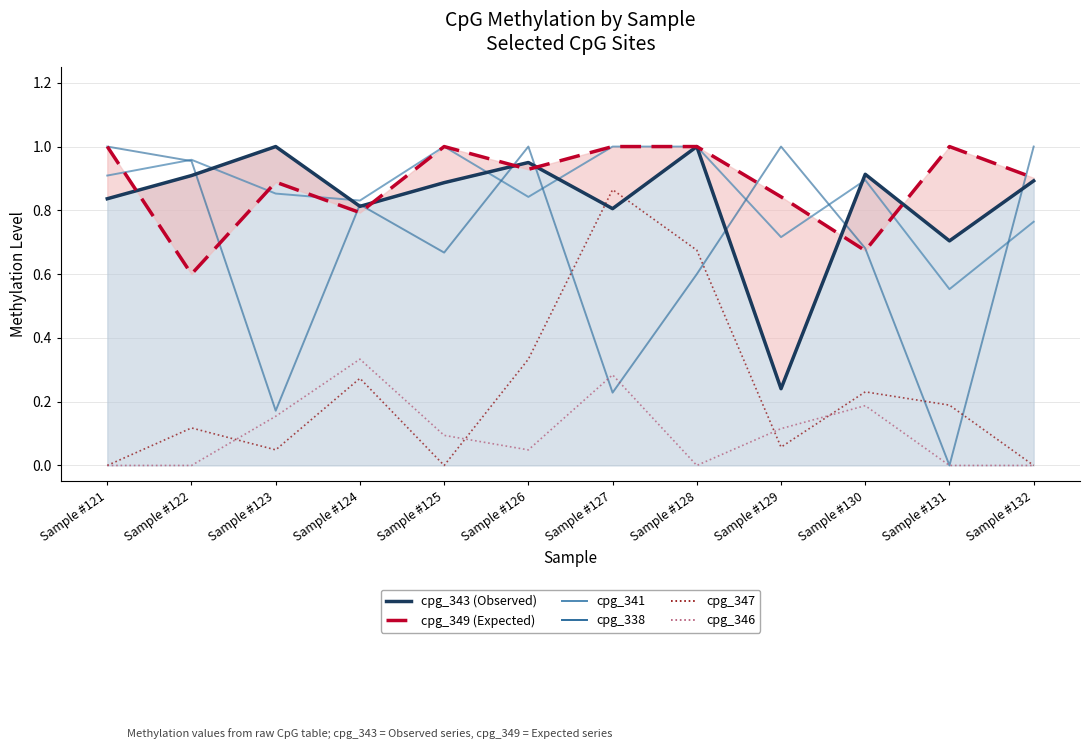

Between Sample #131 and Sample #127, which is larger?

Sample #127